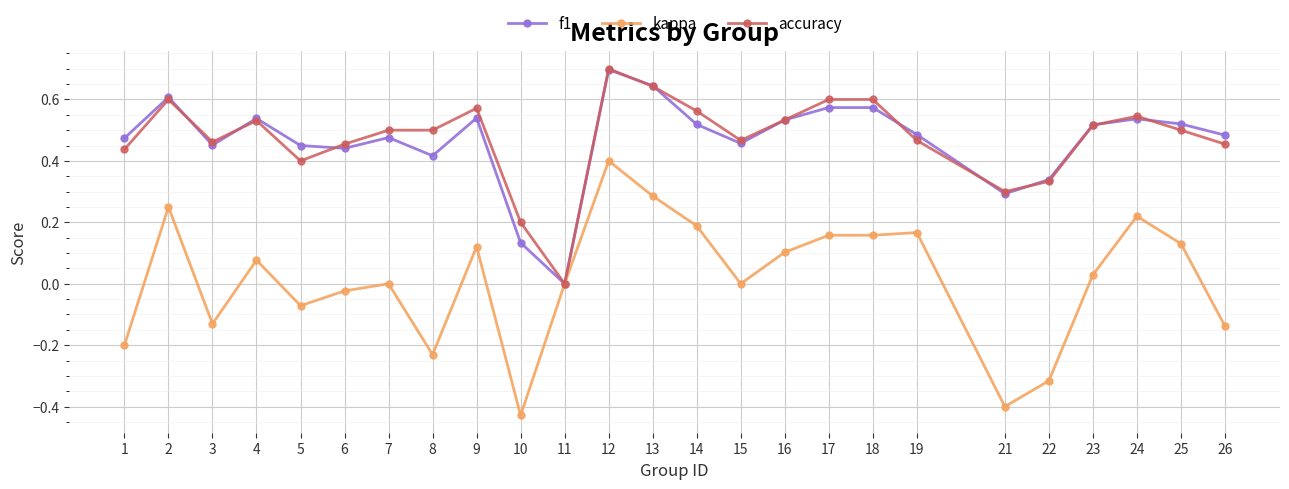

How many positive values does the accuracy series have?

24